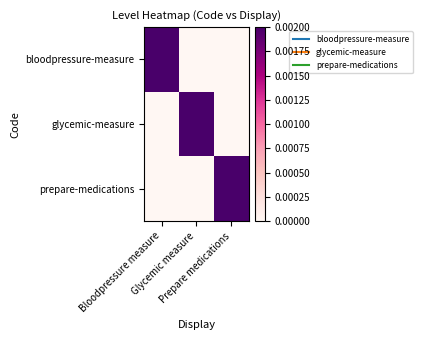

Between Glycemic measure and Prepare medications, which is larger?

Glycemic measure